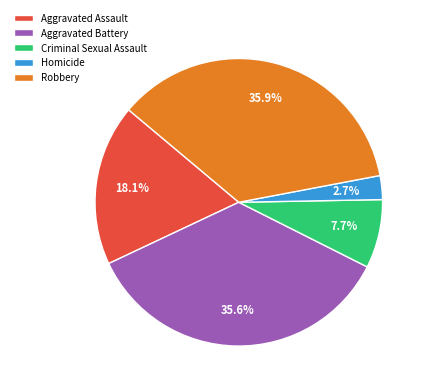

Does Aggravated Battery represent more than half of the total?

No